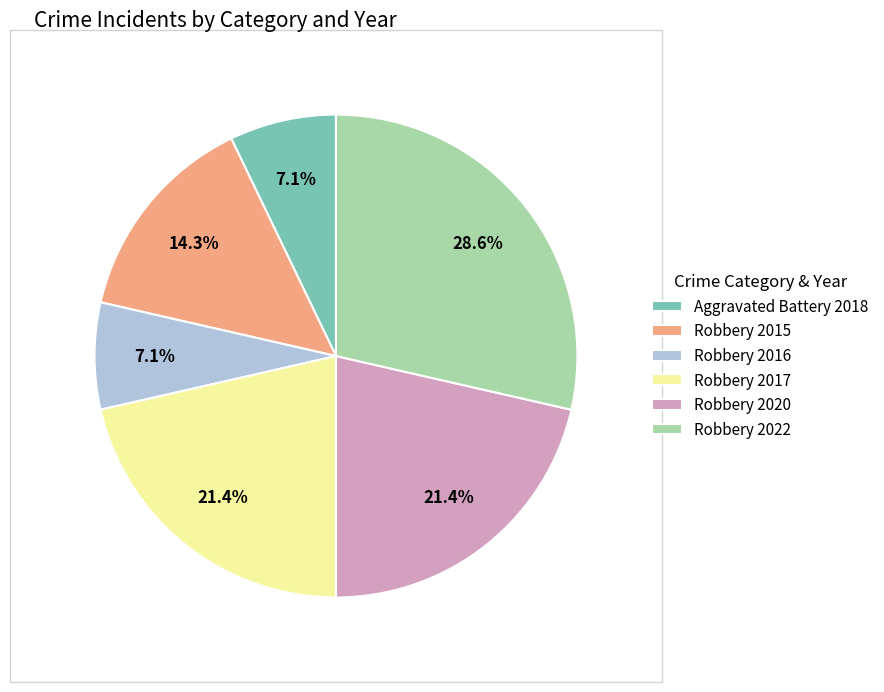

To the nearest percent, what is the combined percentage of Robbery 2017 and Aggravated Battery 2018?

29%